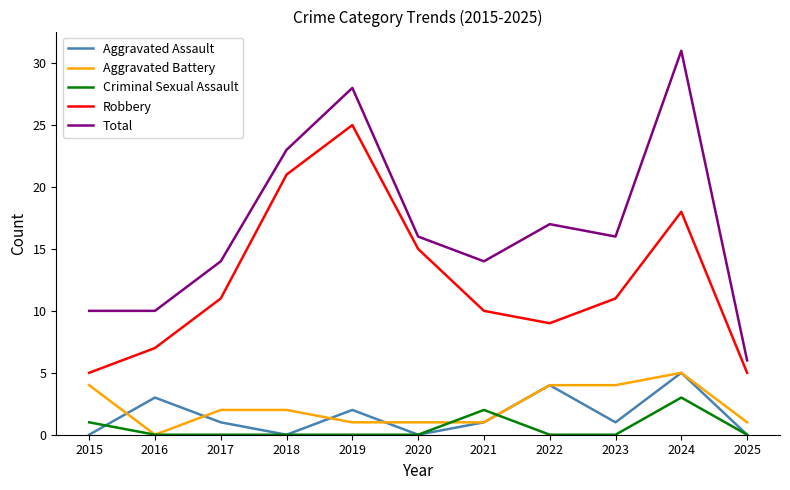

What value does the Criminal Sexual Assault series have at 2021?

2